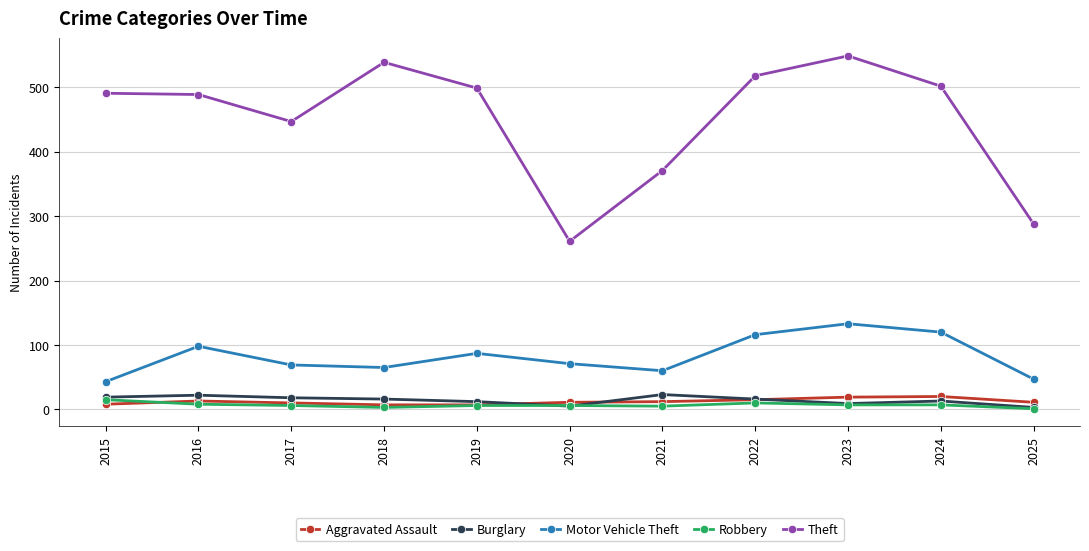

Count the number of data series in this chart.

5